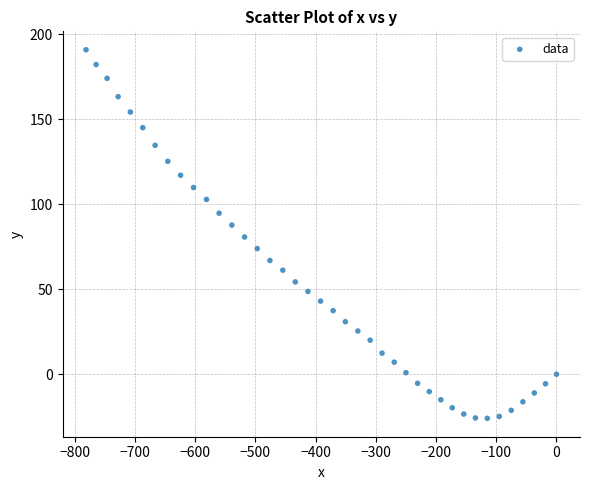

What is the range of Y values (max minus min)?

216.7